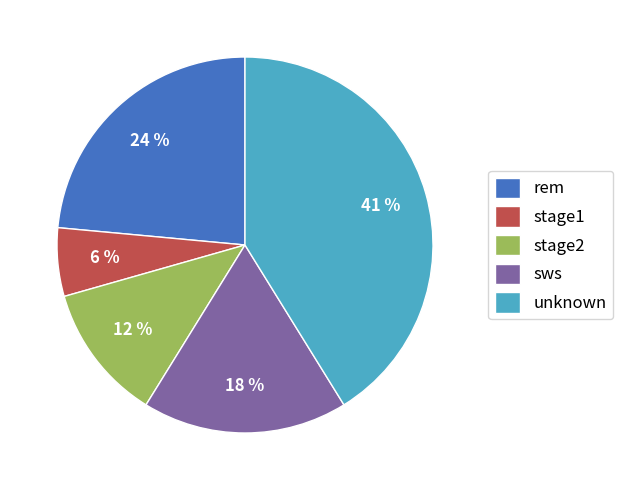

To the nearest percent, what is the difference between the largest and smallest slice percentages?

35%